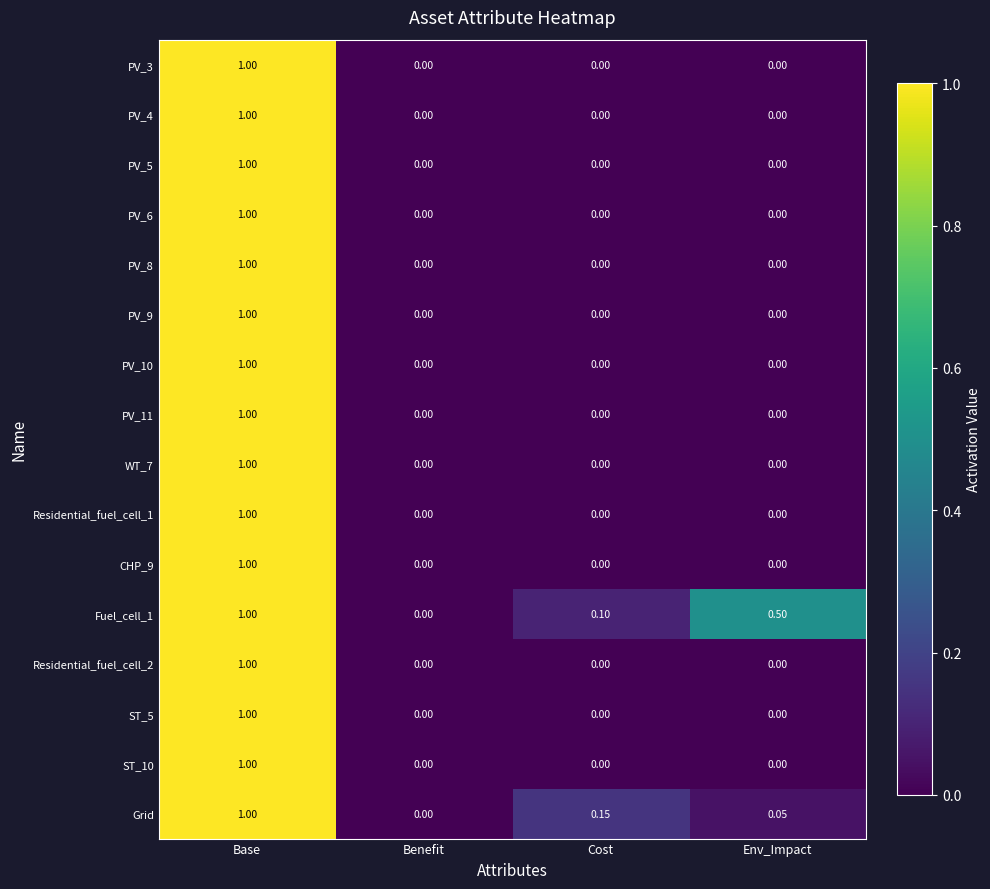

At which category is the sum across all series the highest?

Base